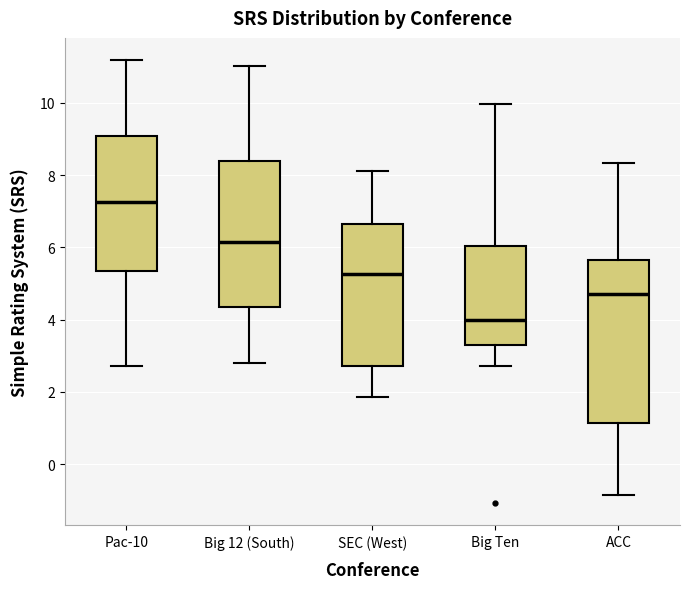

Which box's median line is the lowest?

Big Ten